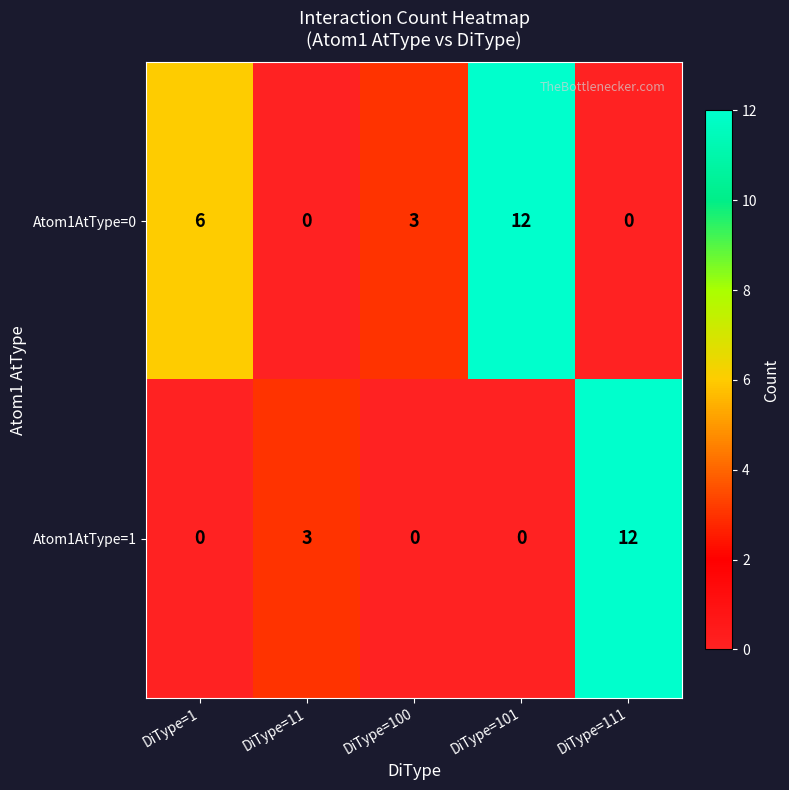

What is the difference between the Atom1AtType=1 values at DiType=111 and DiType=1?

12